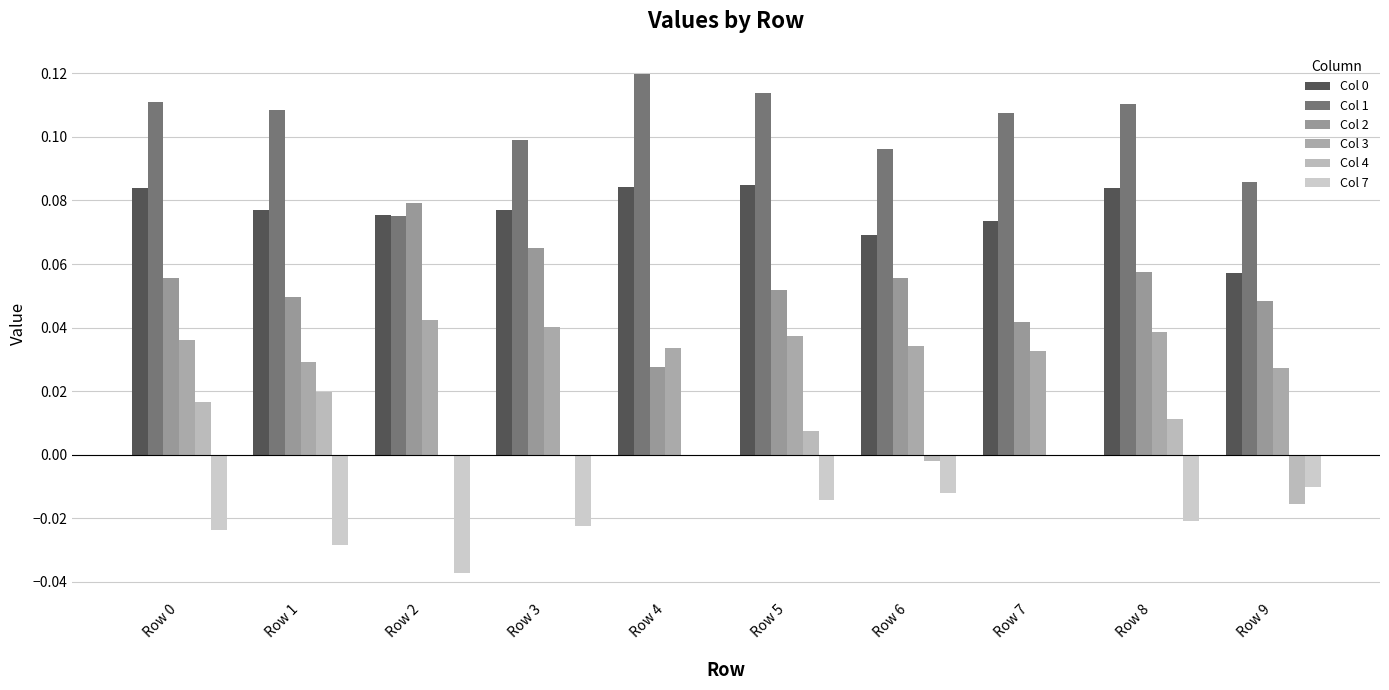

Which series has the largest total across all categories?

Col 1